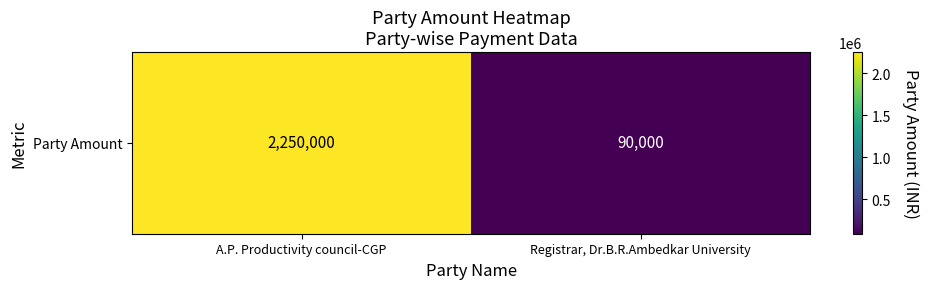

The value at Registrar, Dr.B.R.Ambedkar University is 90000. True or false?

True